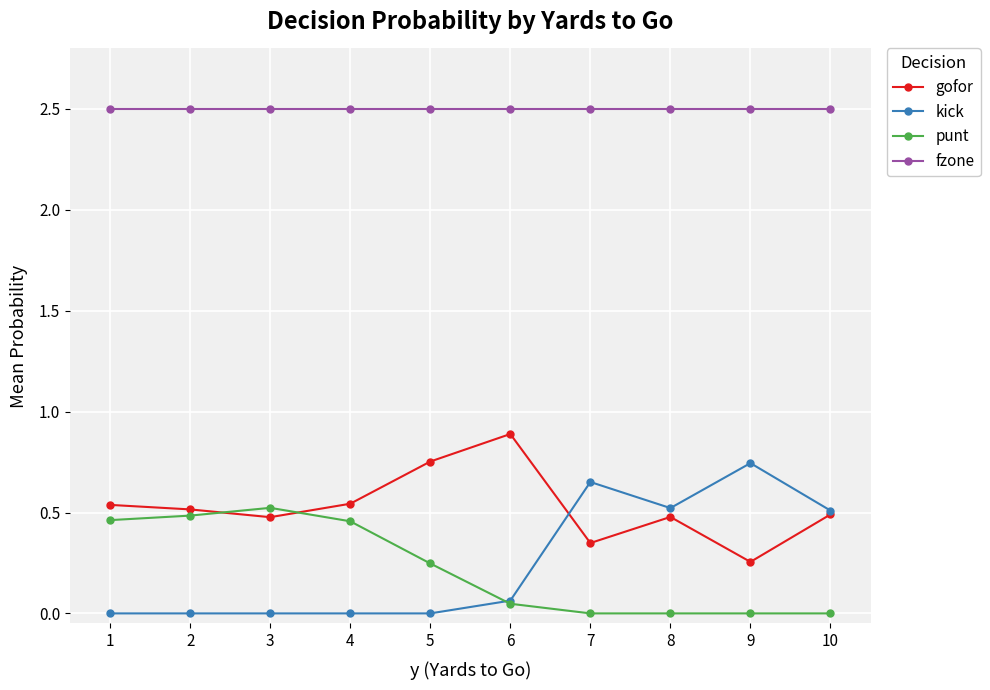

The kick series shows 0.0 at 3. True or false?

True